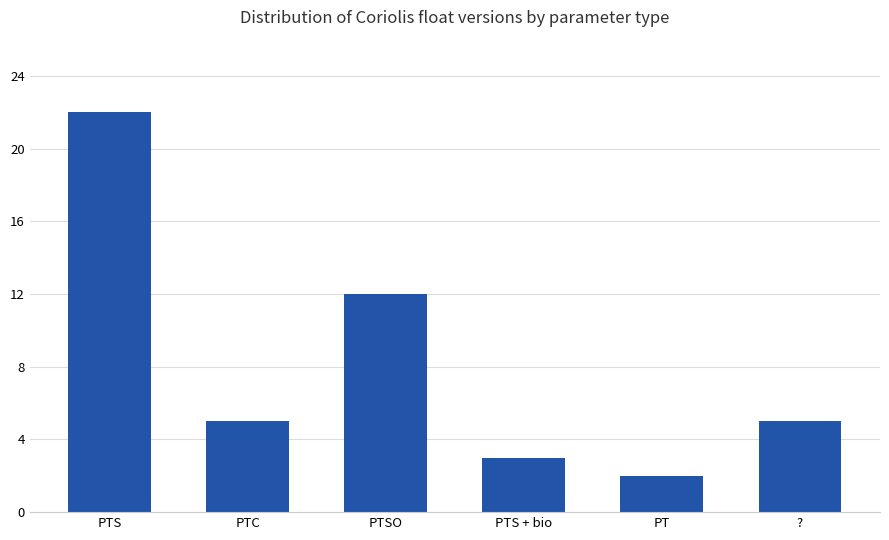

Reading right to left, what are all the values shown in this chart?

?=5	PT=2	PTS + bio=3	PTSO=12	PTC=5	PTS=22